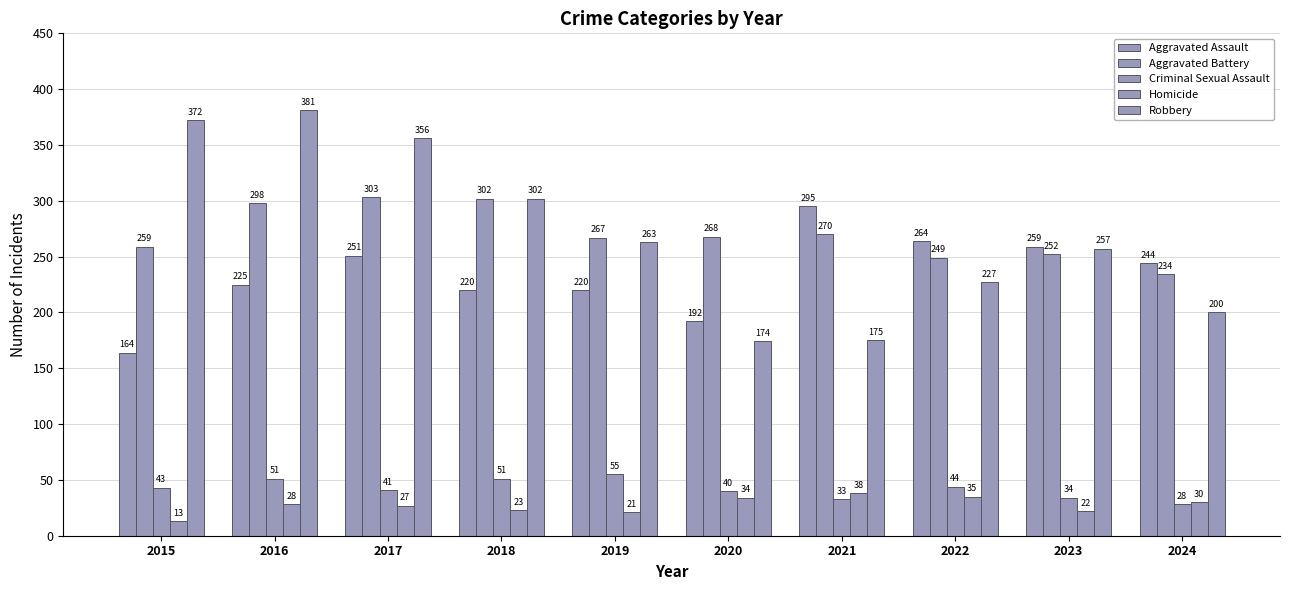

Count the number of categories in the chart.

10